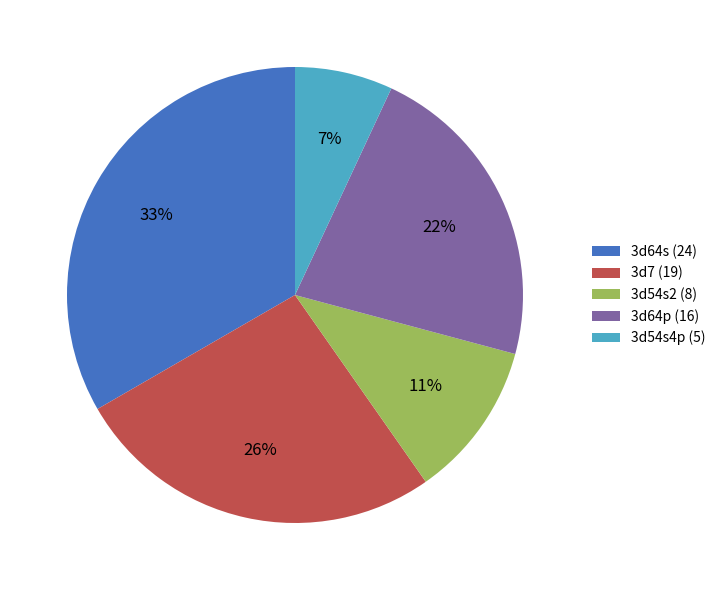

Count the number of slices in the pie.

5